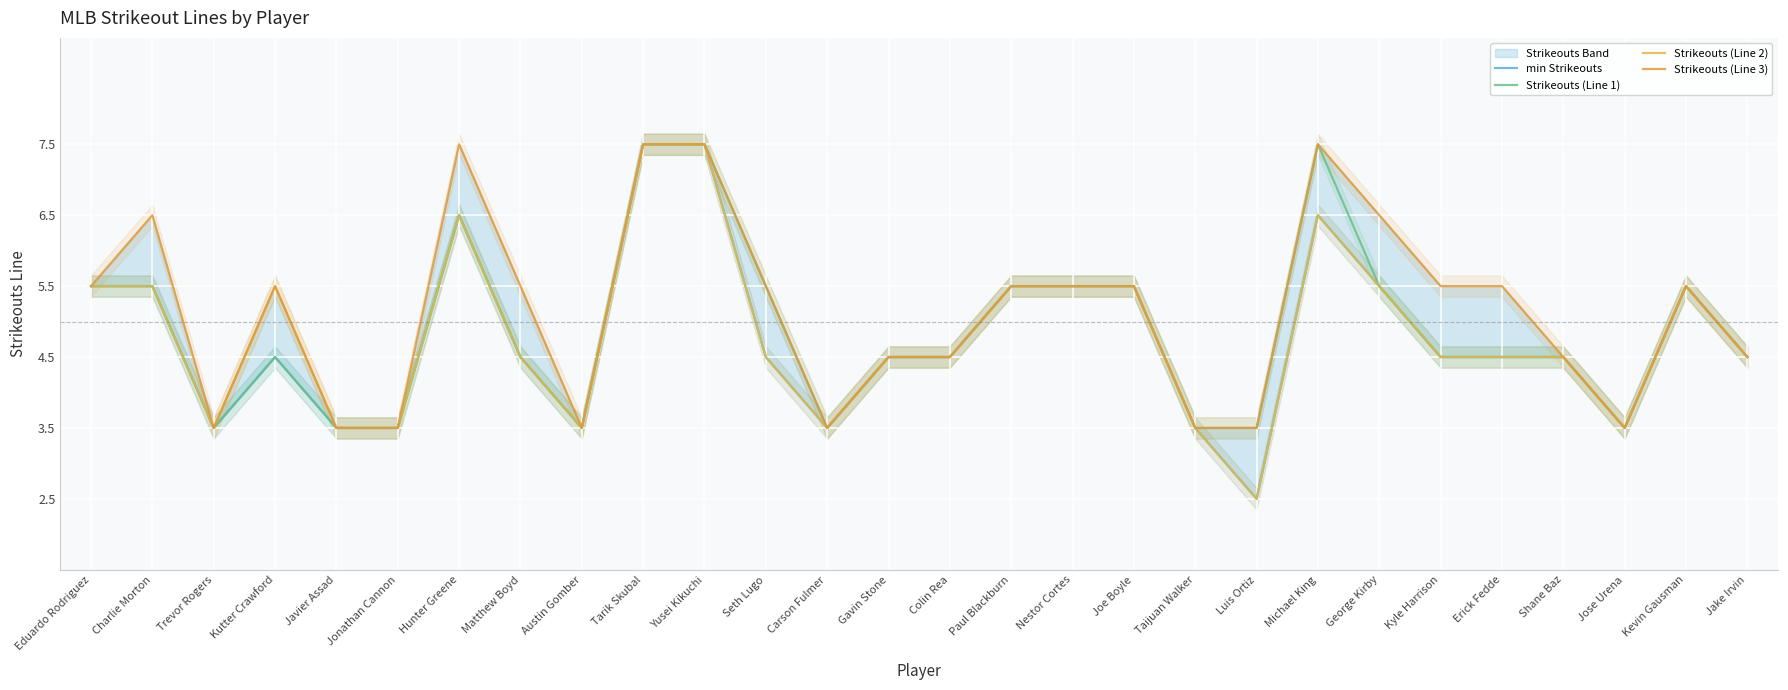

How many interior local valleys does the min Strikeouts series have?

5